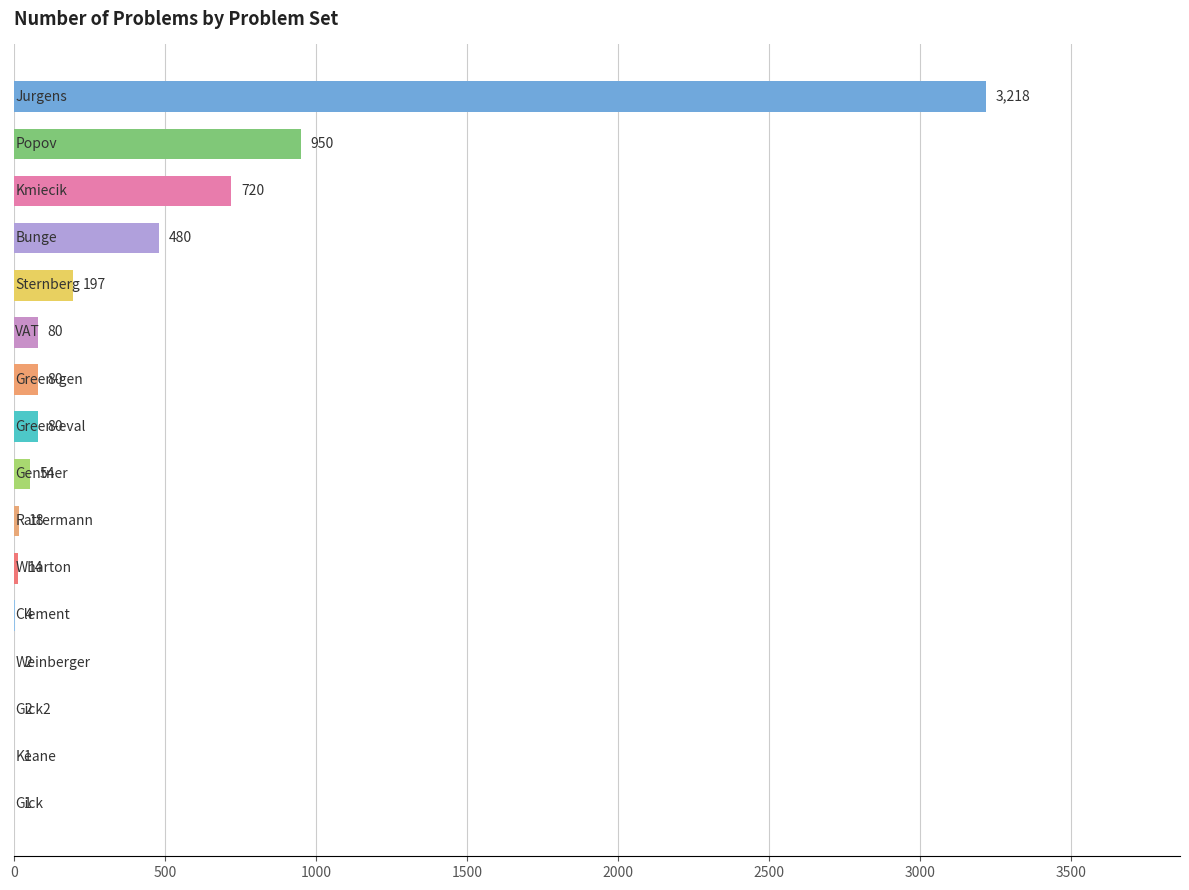

What is the maximum value shown in the chart?

3218